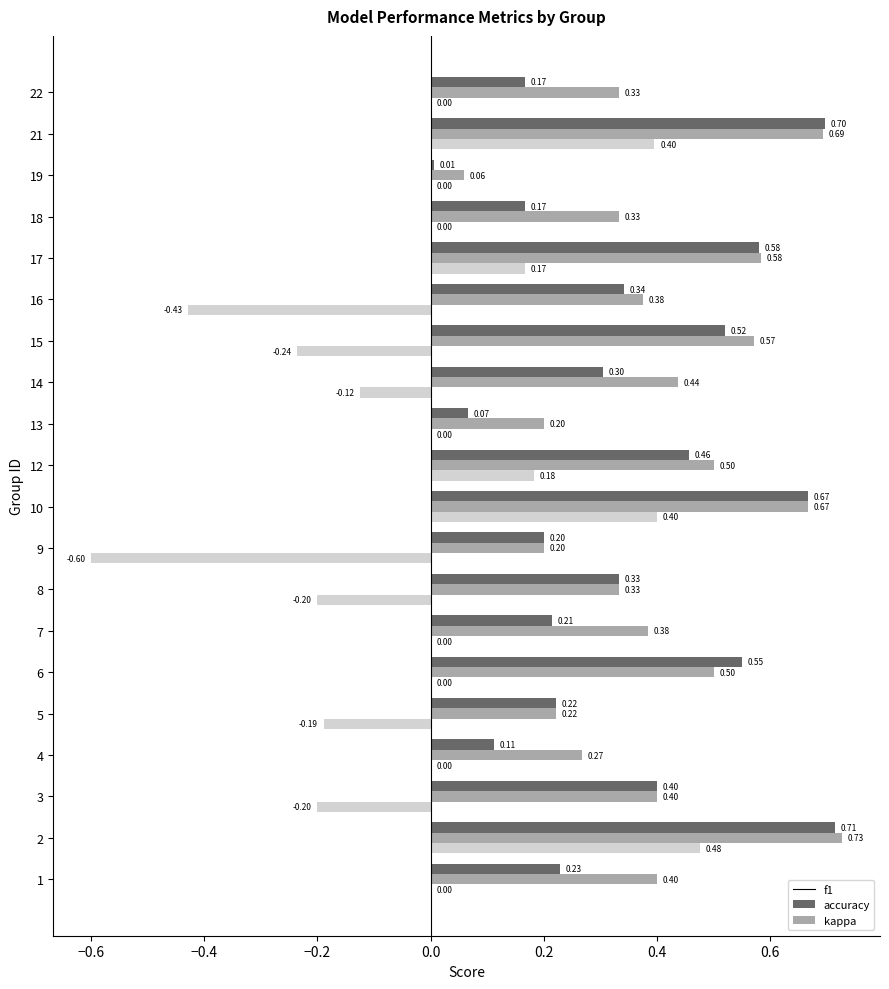

Which series has the largest total across all categories?

accuracy